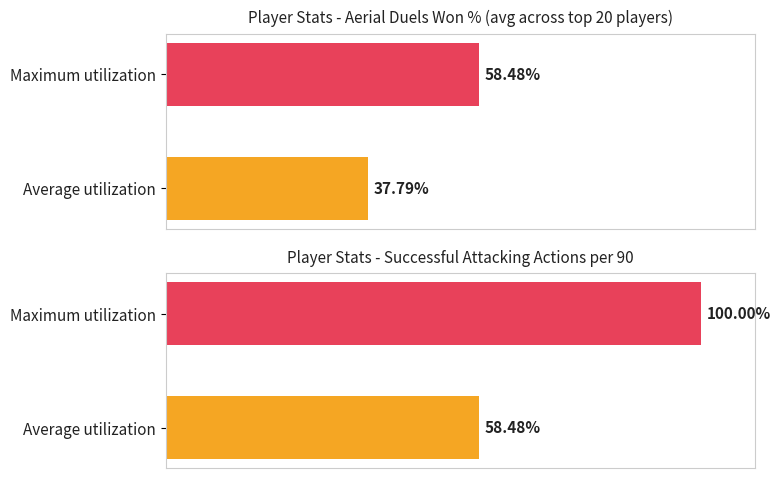

What is the value of the 2nd bar from the left?

100.0